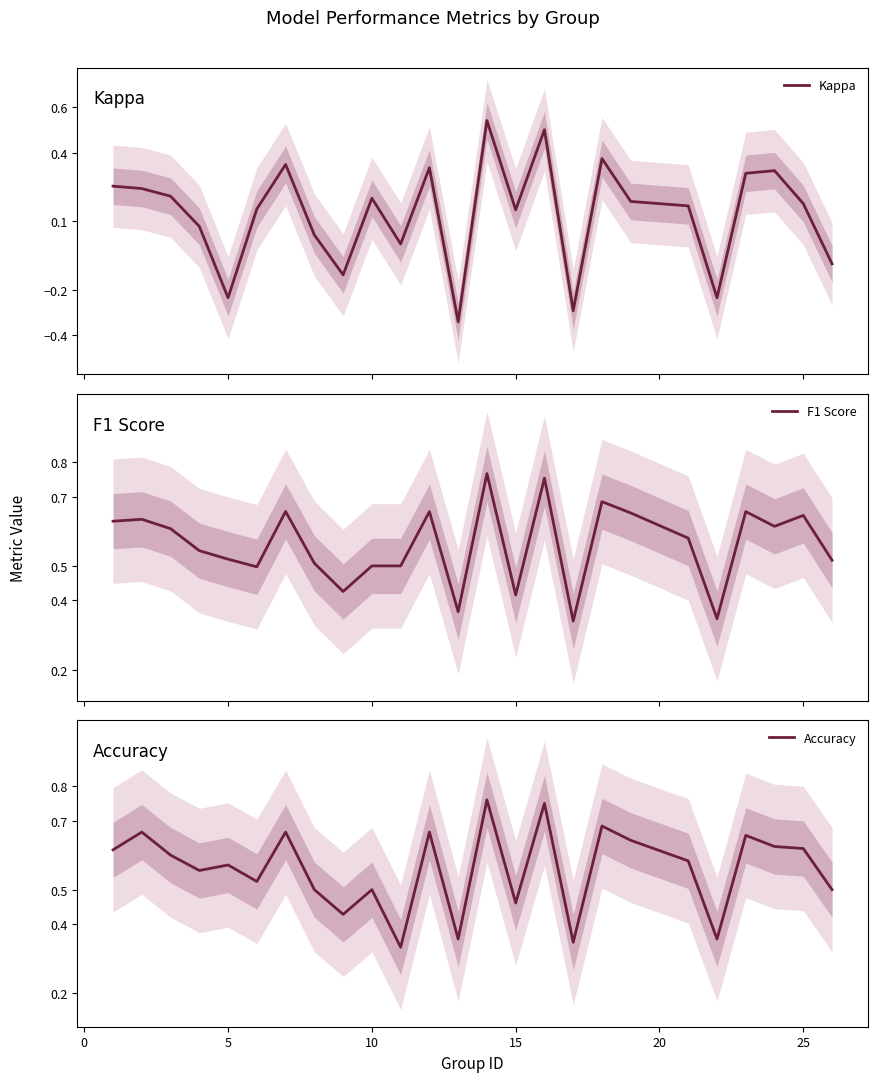

True or false: F1 Score has more than 0 interior local peaks.

True